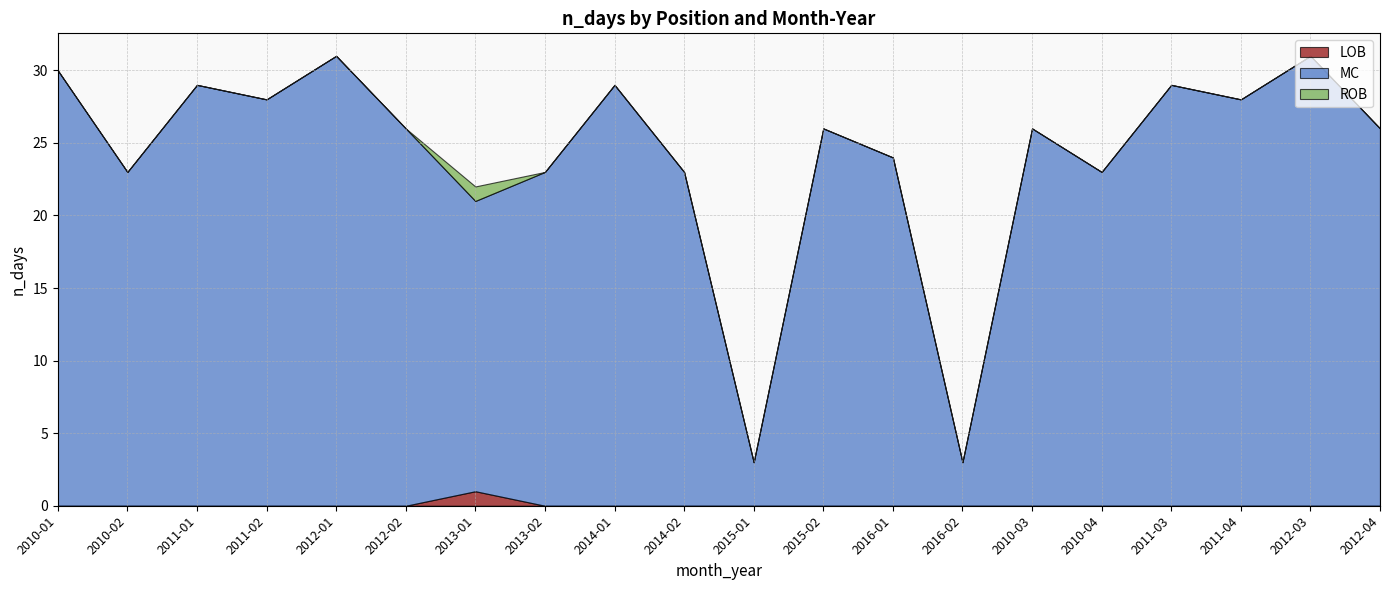

What position from the right is 2012-04?

1